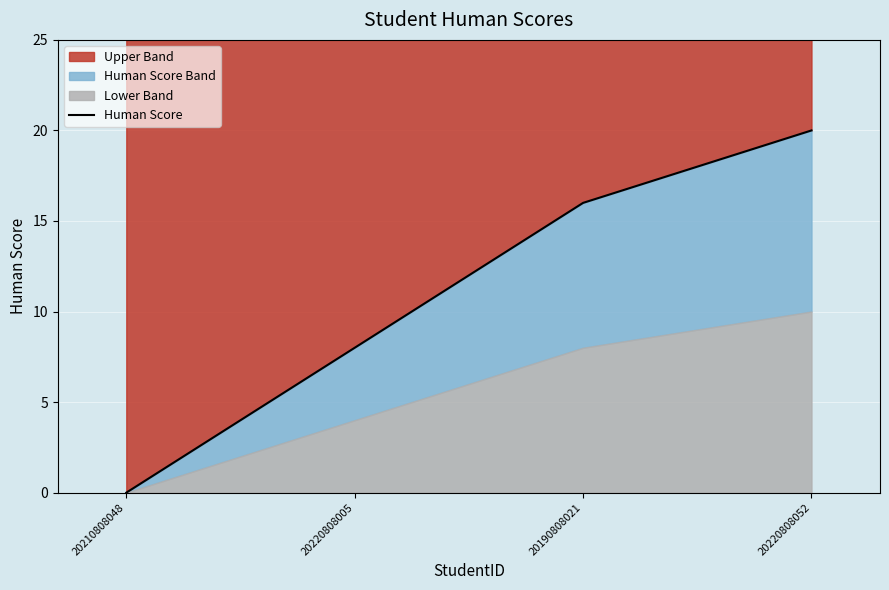

What is the label of the 2nd point from the right?

20190808021